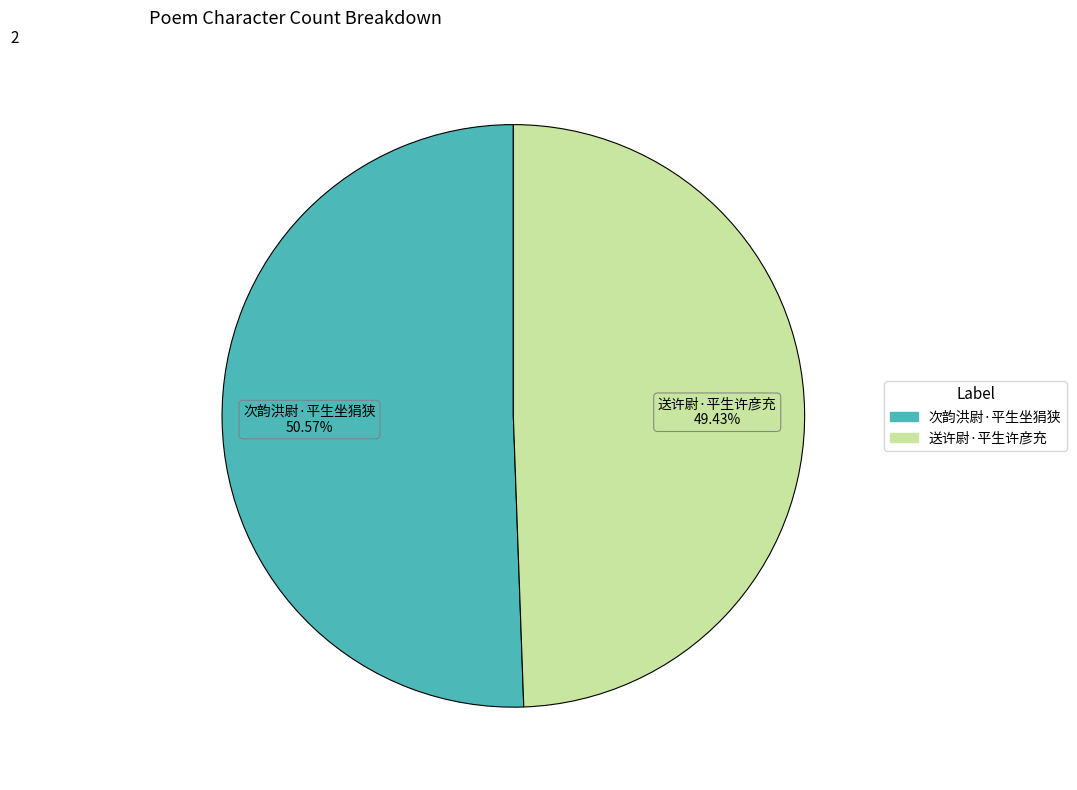

Is it true that 次韵洪尉·平生坐狷狭 is 60% of the pie?

False